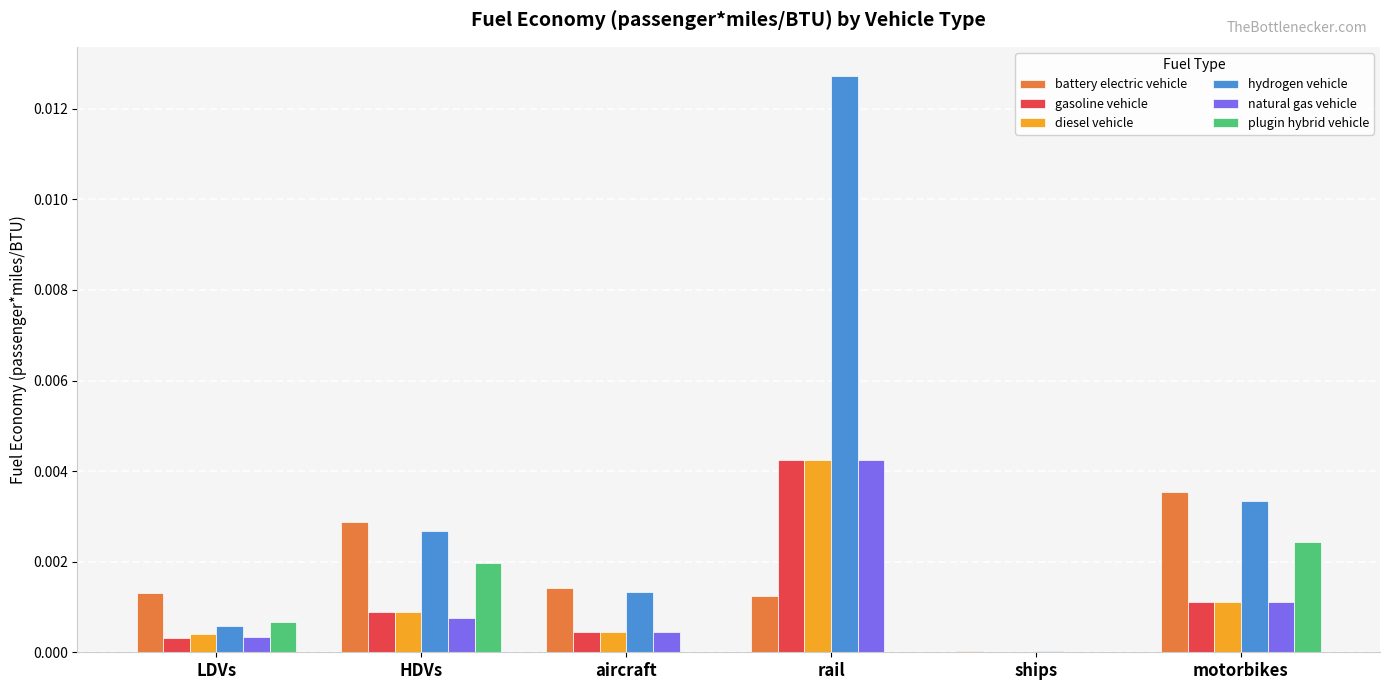

Between HDVs and rail, which series saw the biggest shift?

hydrogen vehicle